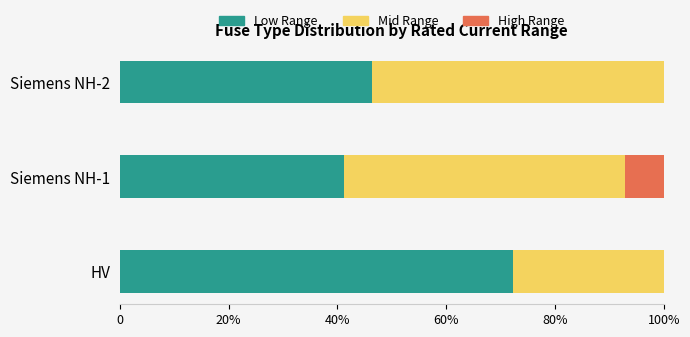

What is the sum of the High Range values at 20% and 0?

7.1